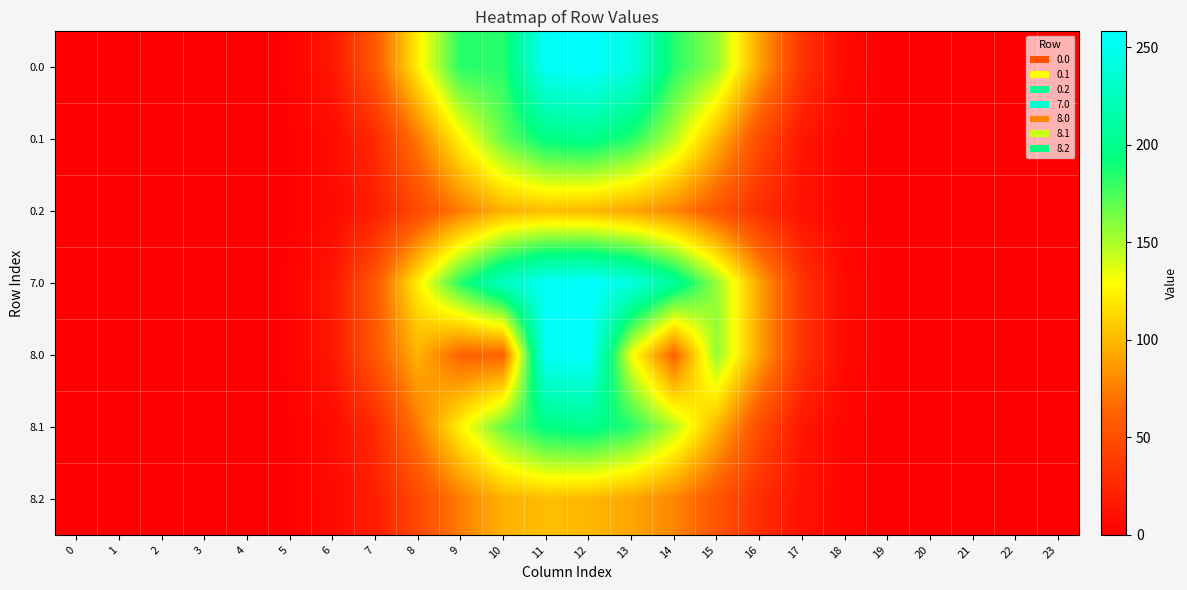

Reading right to left, what are all the values shown in this chart?

0.0: 23=0.0	22=0.0	21=0.0	20=0.0	19=0.1	18=6.3	17=33.0	16=90.9	15=156.3	14=184.3	13=243.8	12=258.2	11=254.1	10=184.0	9=184.0	8=122.8	7=55.8	6=14.8	5=1.4	4=0.0	3=0.0	2=0.0	1=0.0	0=0.0
0.1: 23=0.0	22=0.0	21=0.0	20=0.0	19=0.1	18=3.1	17=14.4	16=48.1	15=98.8	14=147.9	13=184.2	12=201.4	11=196.2	10=168.1	9=125.0	8=73.2	7=26.7	6=7.5	5=0.8	4=0.0	3=0.0	2=0.0	1=0.0	0=0.0
0.2: 23=0.0	22=0.0	21=0.0	20=0.0	19=0.0	18=2.8	17=11.3	16=29.2	15=54.4	14=78.5	13=91.8	12=99.3	11=101.8	10=96.5	9=75.4	8=45.9	7=19.5	6=5.8	5=0.6	4=0.0	3=0.0	2=0.0	1=0.0	0=0.0
7.0: 23=0.0	22=0.0	21=0.0	20=0.0	19=0.1	18=6.3	17=33.0	16=90.9	15=156.3	14=208.1	13=243.8	12=258.2	11=254.1	10=228.0	9=184.1	8=122.8	7=55.8	6=14.8	5=1.4	4=0.0	3=0.0	2=0.0	1=0.0	0=0.0
8.0: 23=0.0	22=0.0	21=0.0	20=0.0	19=0.1	18=6.3	17=33.0	16=90.9	15=156.3	14=62.3	13=132.2	12=258.2	11=254.1	10=62.0	9=62.0	8=97.0	7=55.8	6=14.8	5=1.4	4=0.0	3=0.0	2=0.0	1=0.0	0=0.0
8.1: 23=0.0	22=0.0	21=0.0	20=0.0	19=0.1	18=3.1	17=14.4	16=48.1	15=98.8	14=147.9	13=184.2	12=201.4	11=196.2	10=168.1	9=125.0	8=73.2	7=26.7	6=7.5	5=0.8	4=0.0	3=0.0	2=0.0	1=0.0	0=0.0
8.2: 23=0.0	22=0.0	21=0.0	20=0.0	19=0.0	18=2.8	17=11.3	16=29.2	15=54.4	14=78.5	13=91.8	12=99.3	11=101.8	10=96.5	9=75.4	8=45.9	7=19.5	6=5.8	5=0.6	4=0.0	3=0.0	2=0.0	1=0.0	0=0.0